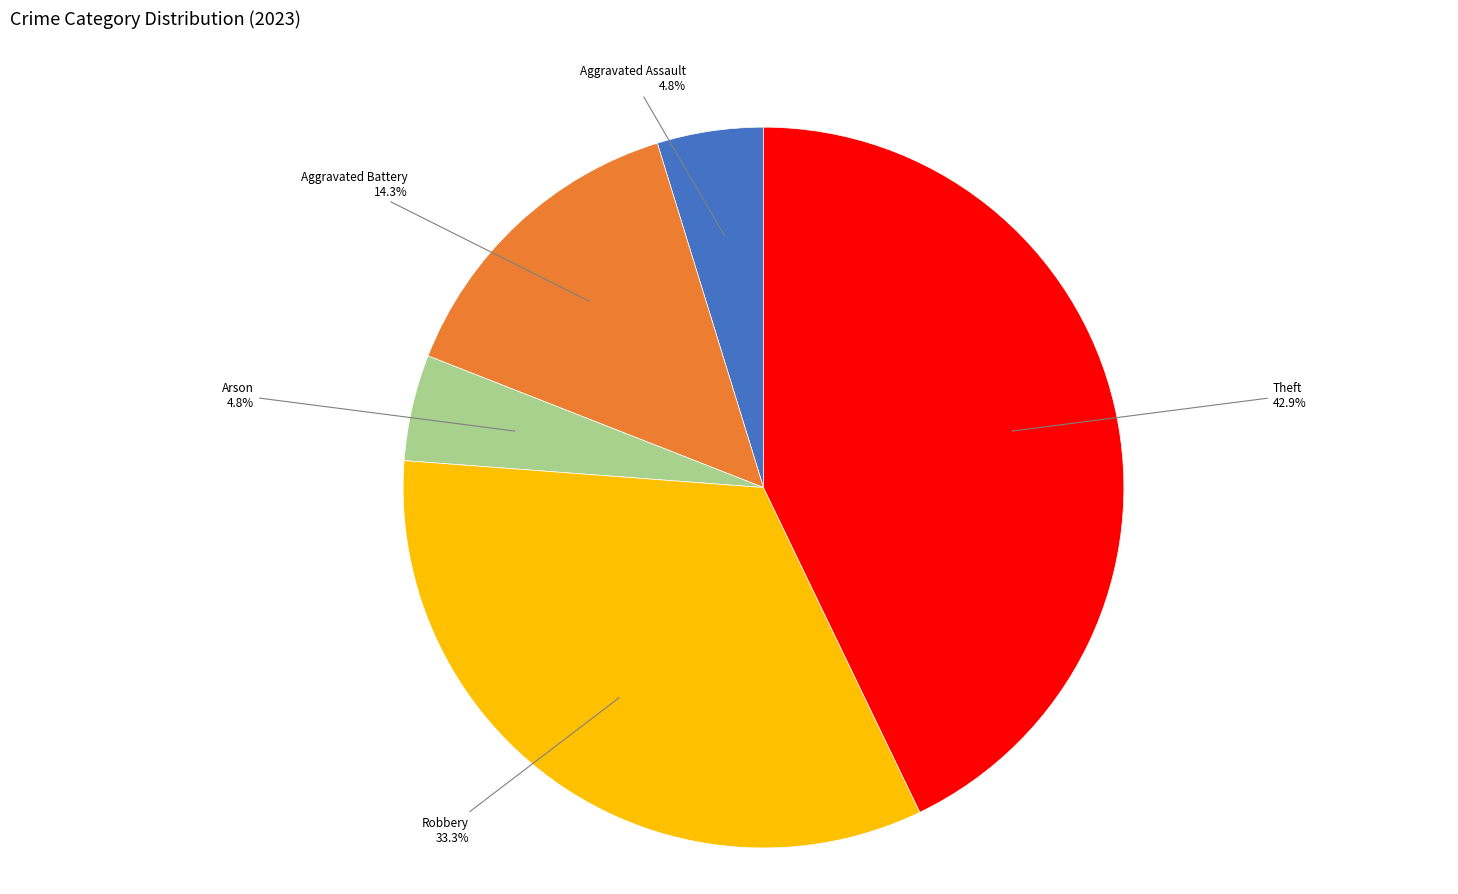

How many slices are in this pie chart?

5